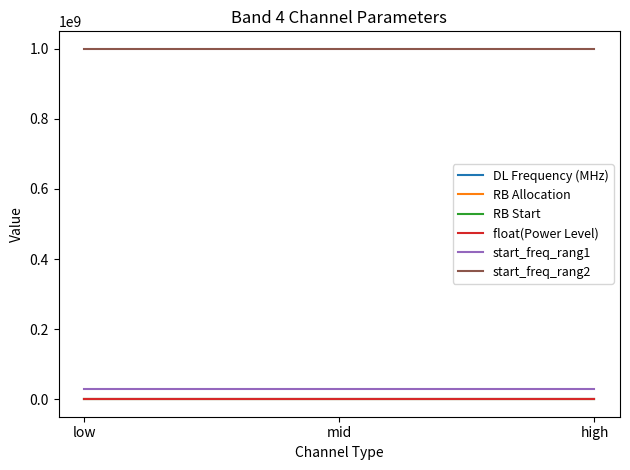

Does the chart have visible grid lines?

No